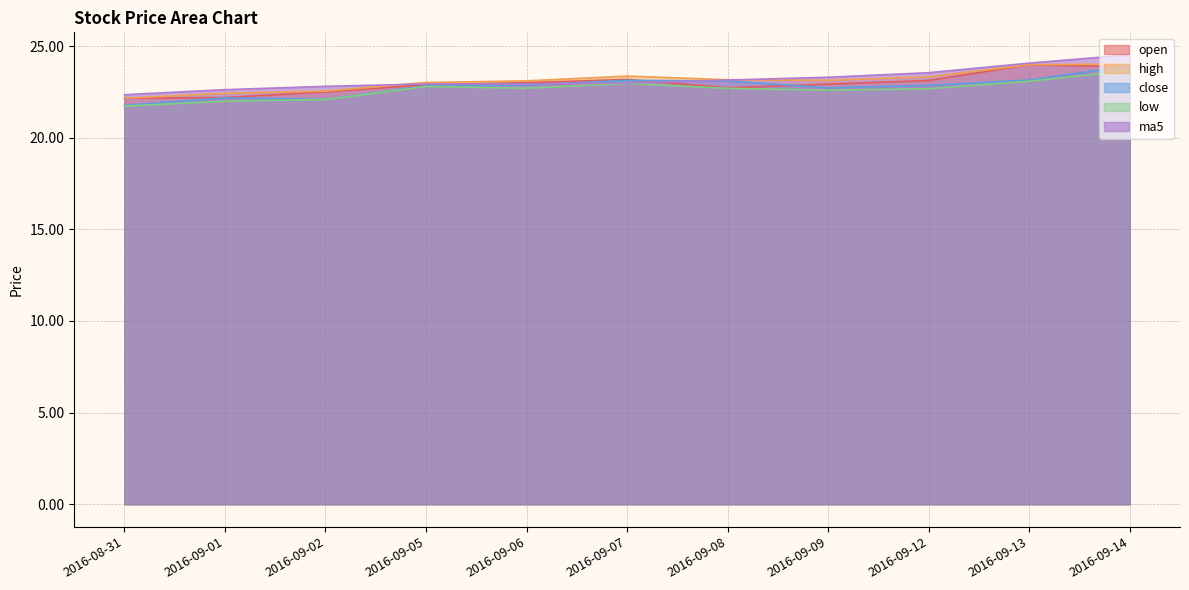

Which series changed the most between 2016-09-01 and 2016-09-02?

open